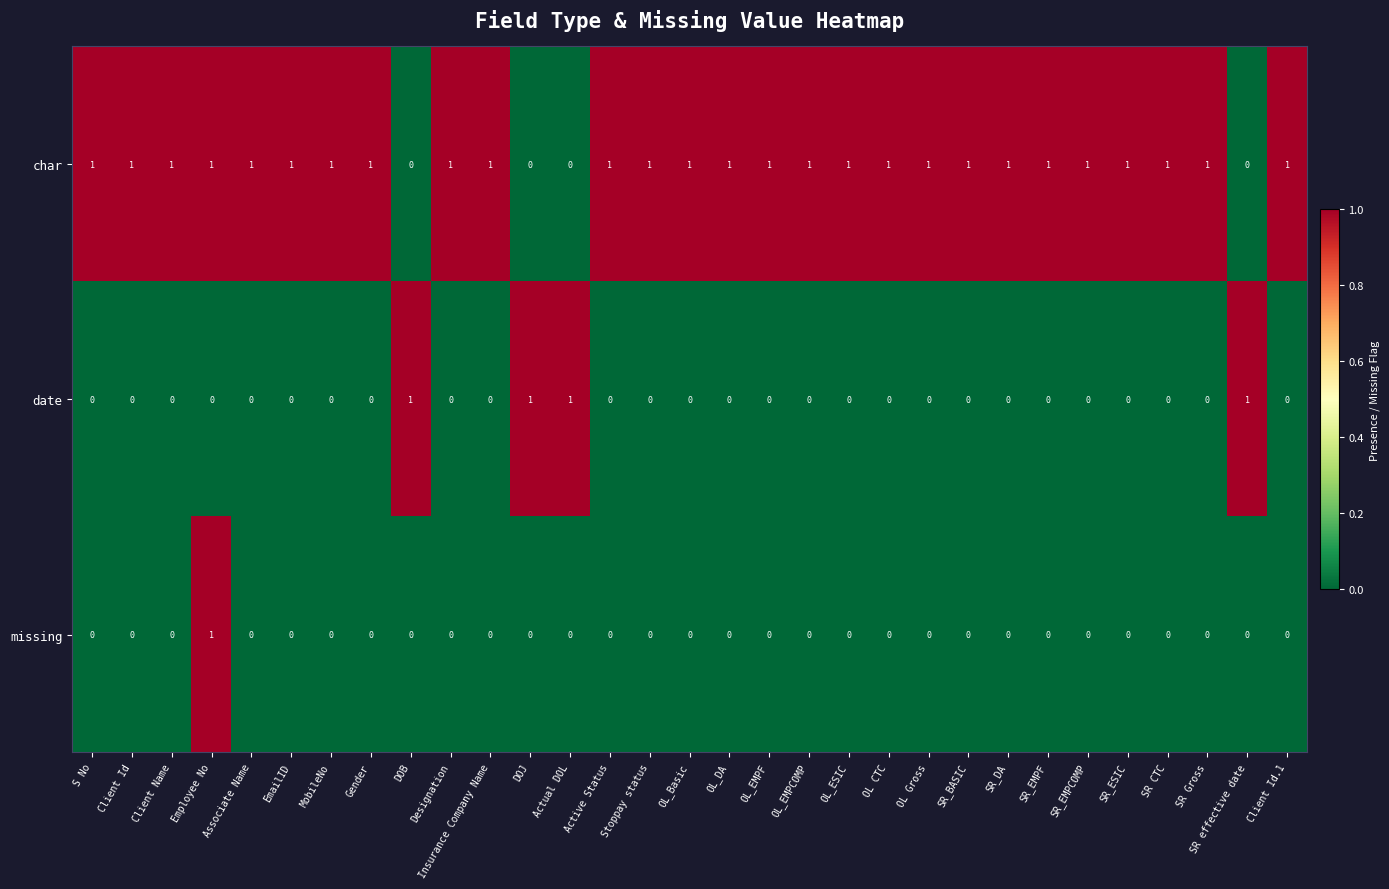

True or false: date has a value of 1 at DOJ.

True